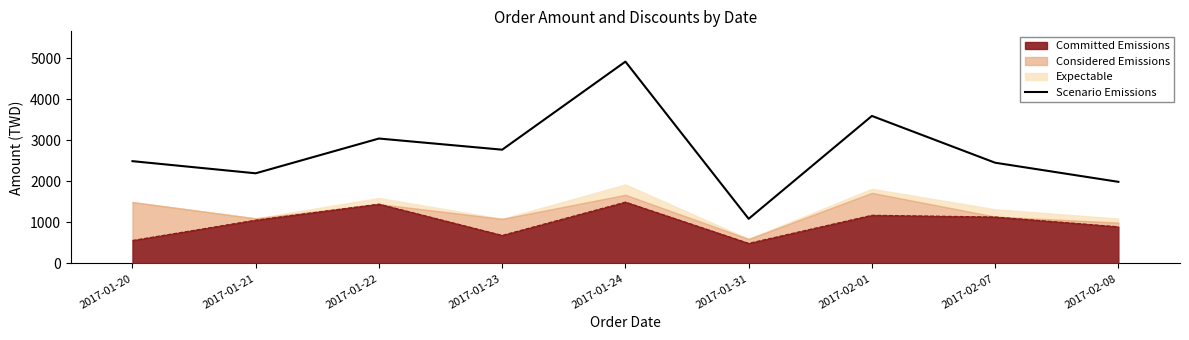

What value does the data have at 2017-02-07, to the nearest 100?

2500